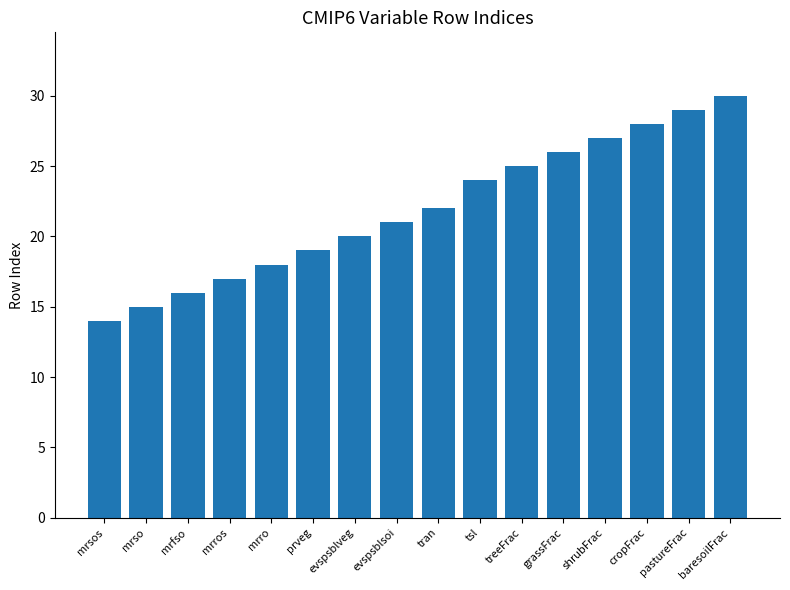

What is the ratio of the value at baresoilFrac to the value at grassFrac?

1.2